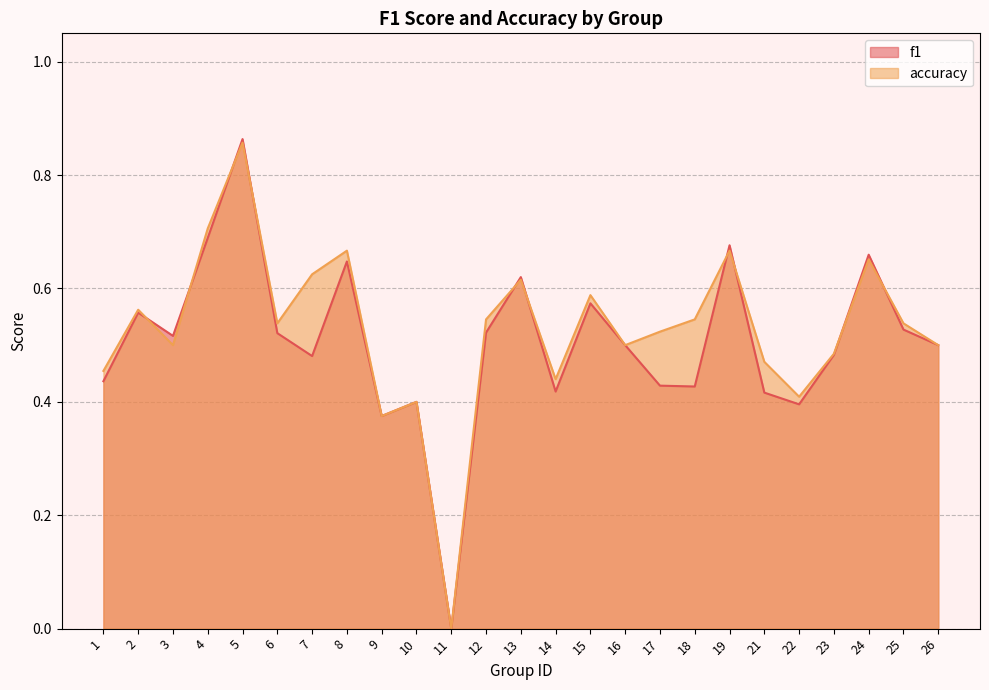

Where is accuracy nearest to the value 0?

11